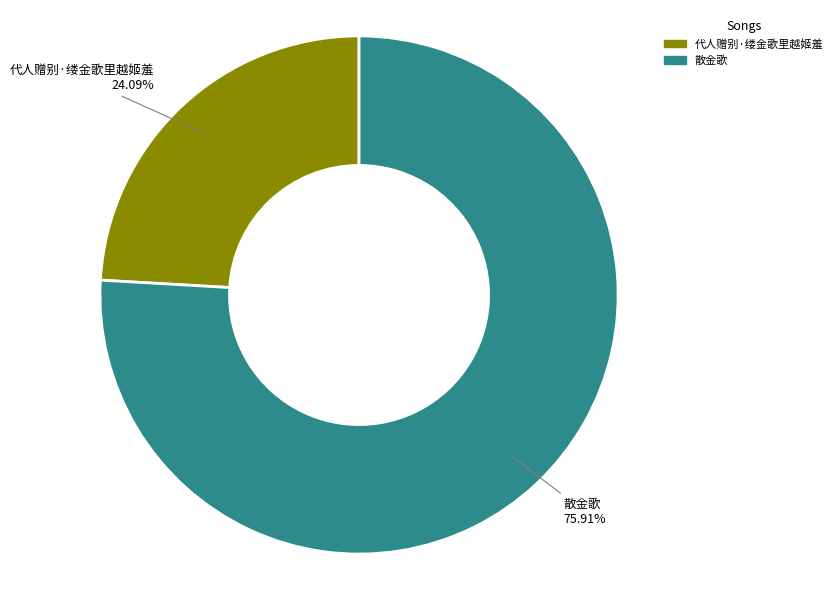

Is it true that 散金歌 is 71% of the pie?

False